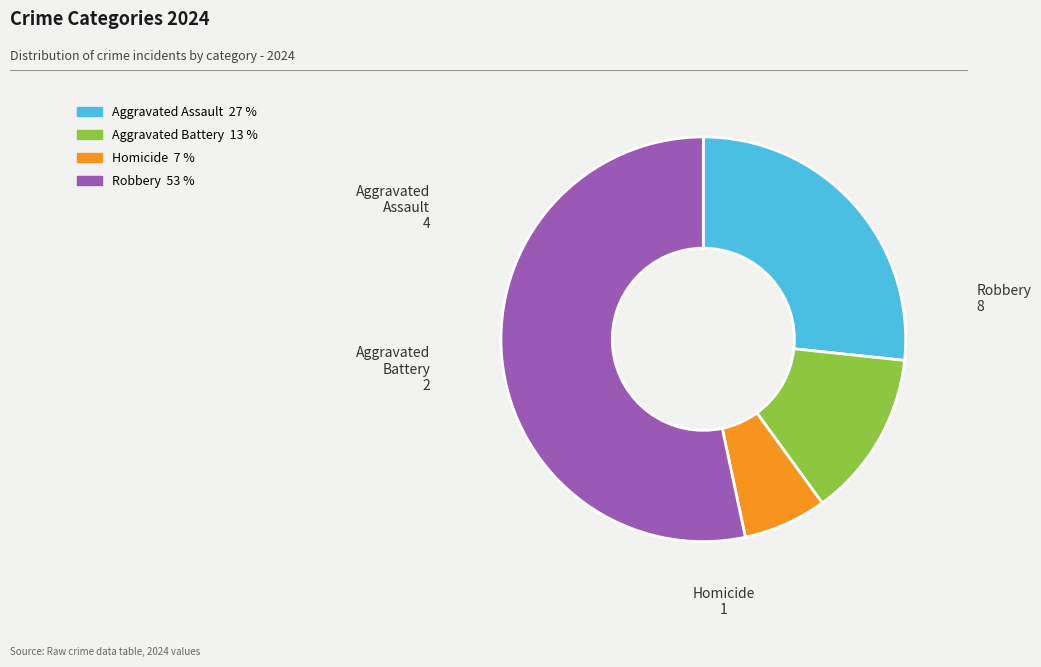

True or false: Aggravated Battery accounts for 25% of the total.

False